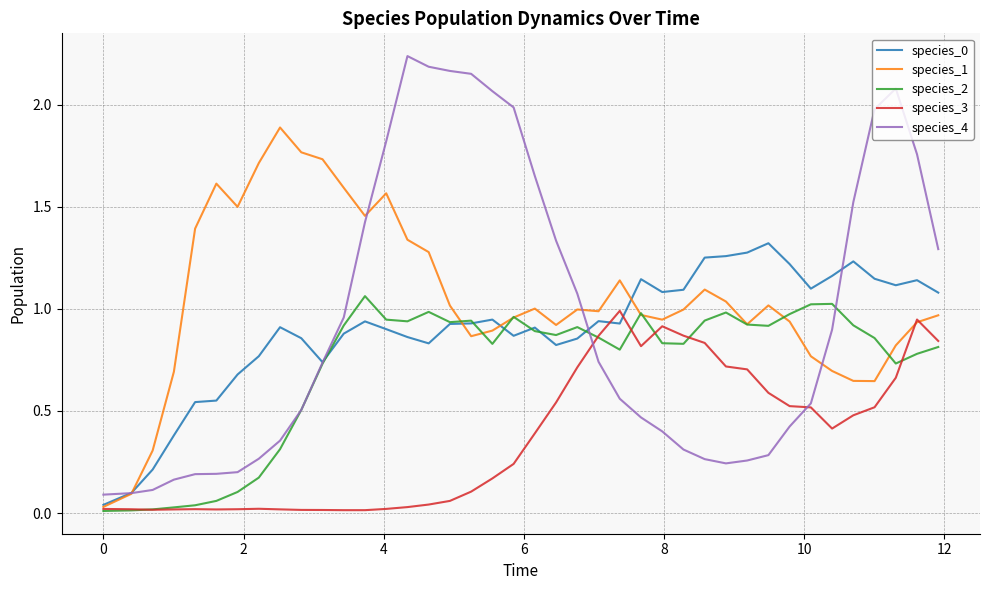

How many lines are shown in the chart?

5